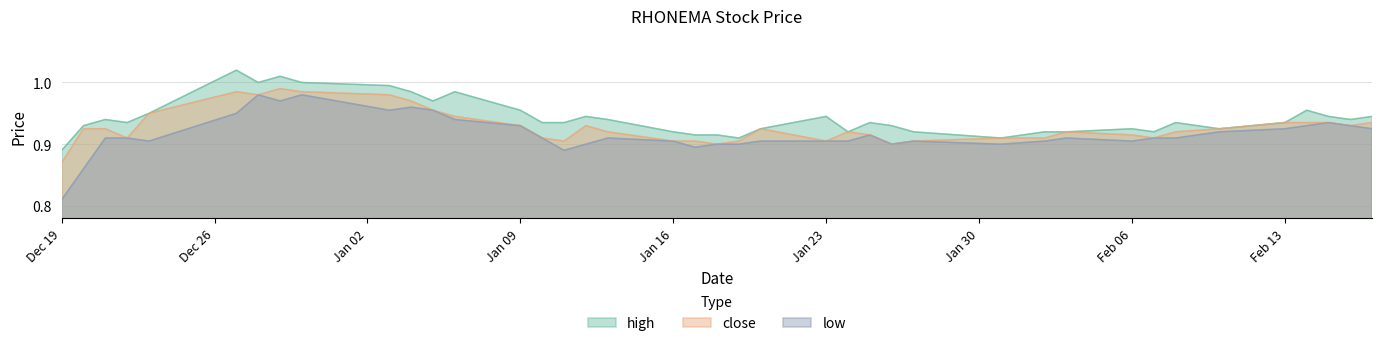

True or false: close and high cross at least once.

False